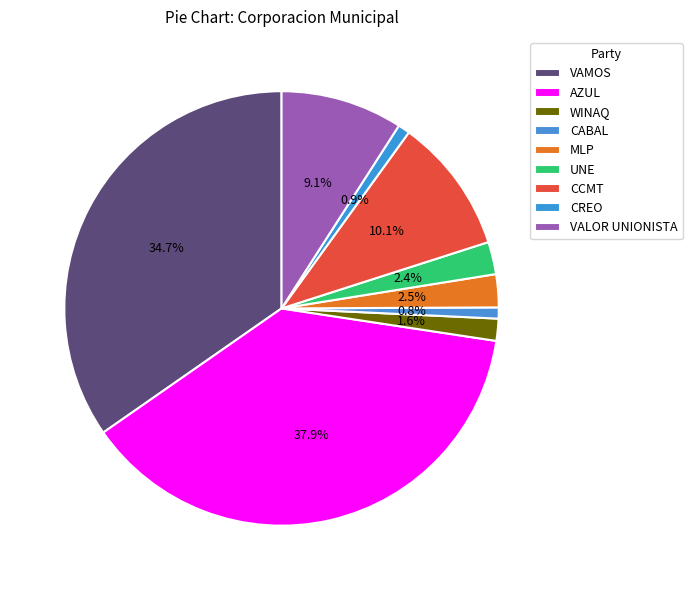

Is there any slice that represents more than half of the pie?

No